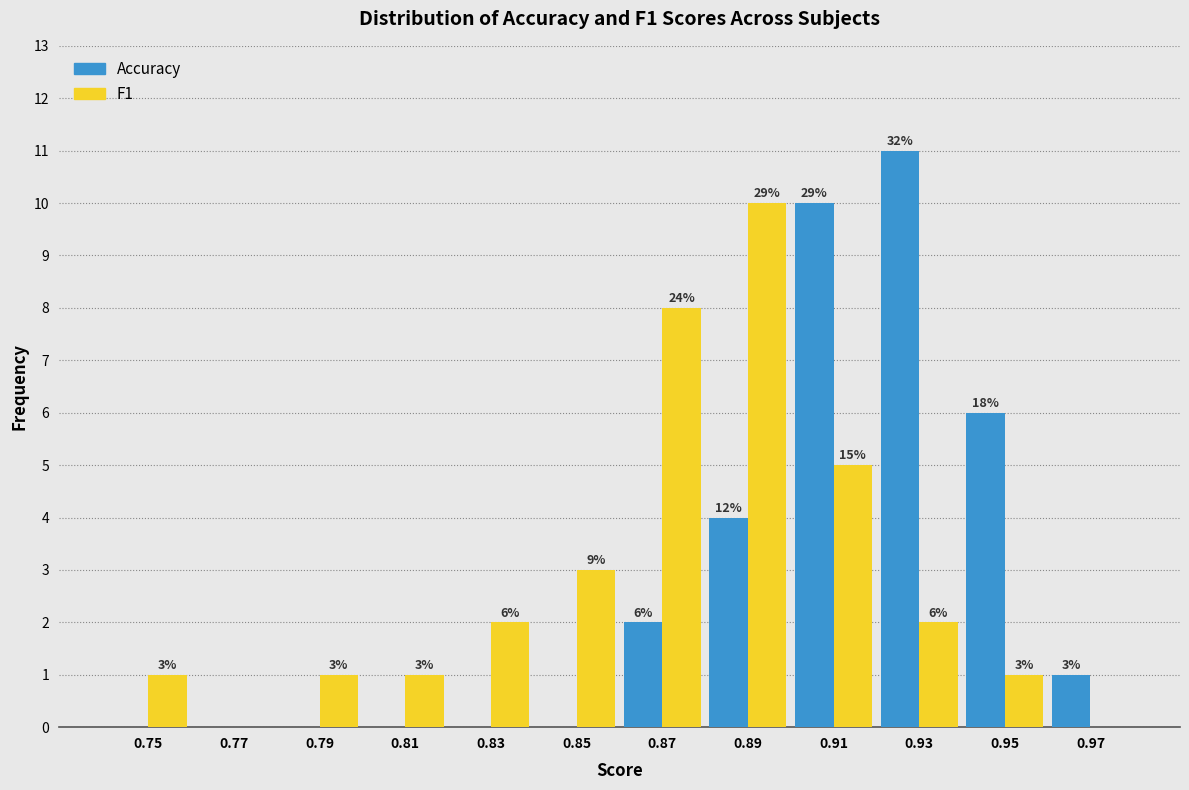

In the Accuracy series, which range on the x-axis has the tallest bar?

0.92 to 0.94